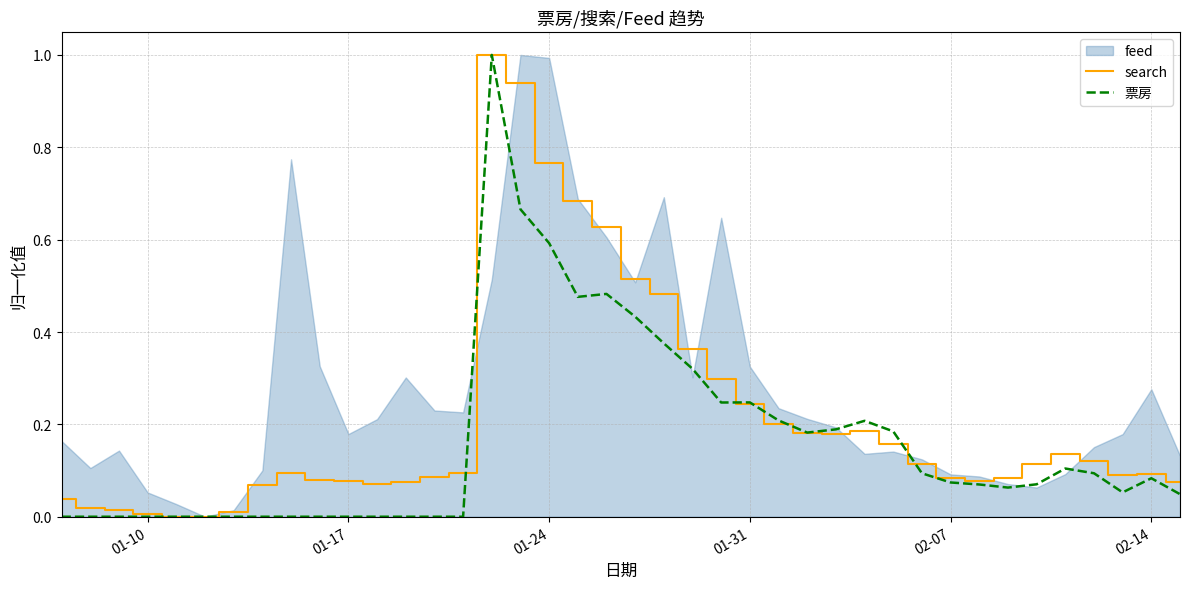

What is the maximum value for 票房?

1.0